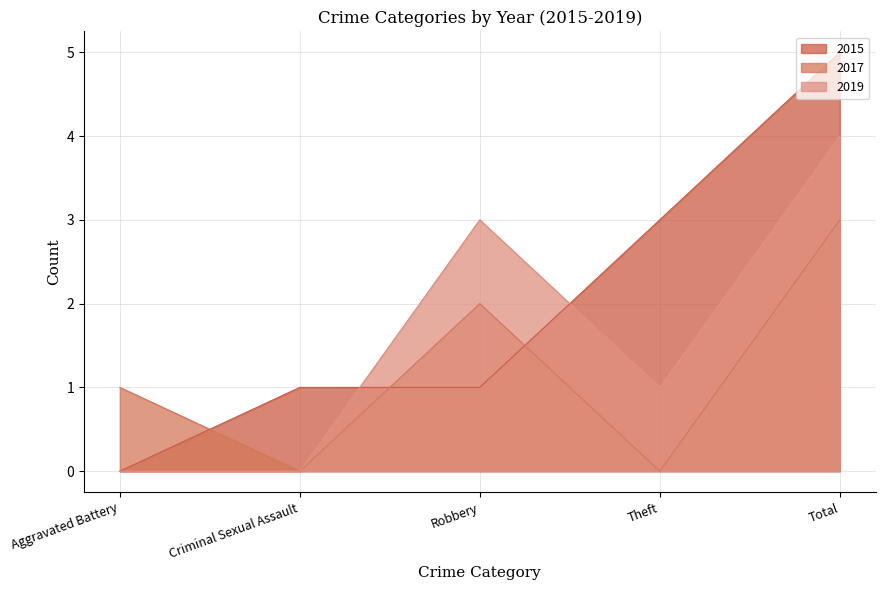

Where do 2017 and 2015 first cross each other?

Aggravated Battery and Criminal Sexual Assault